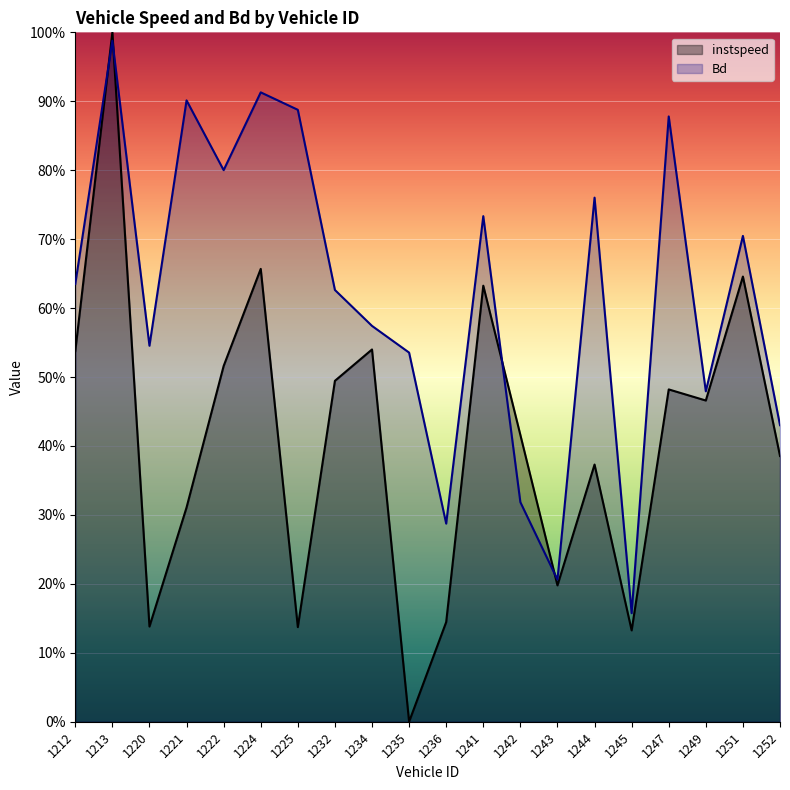

Count the number of data series in this chart.

2